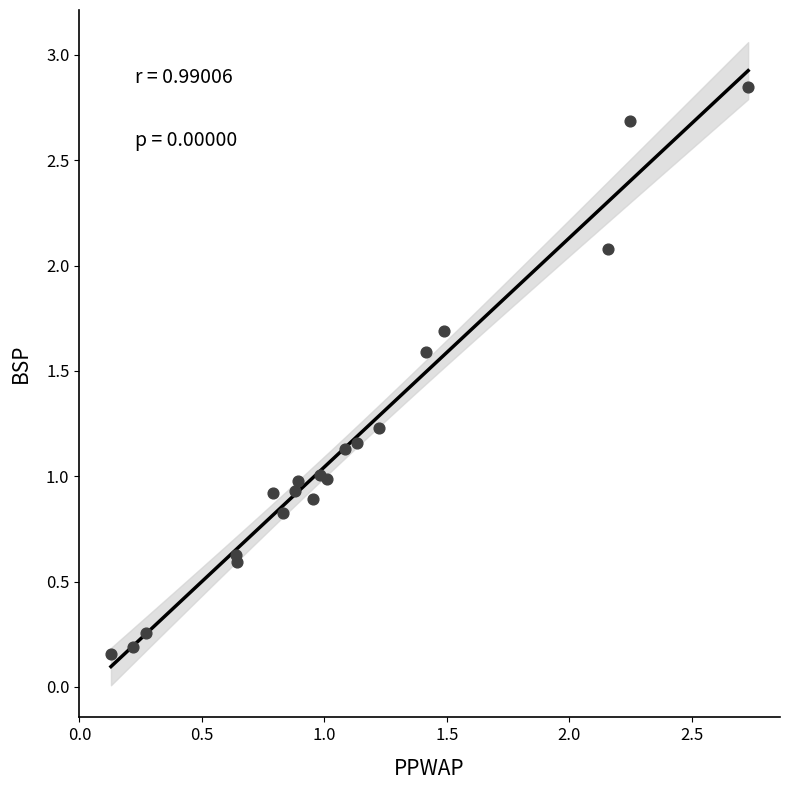

What is the range of Y values (max minus min)?

2.7